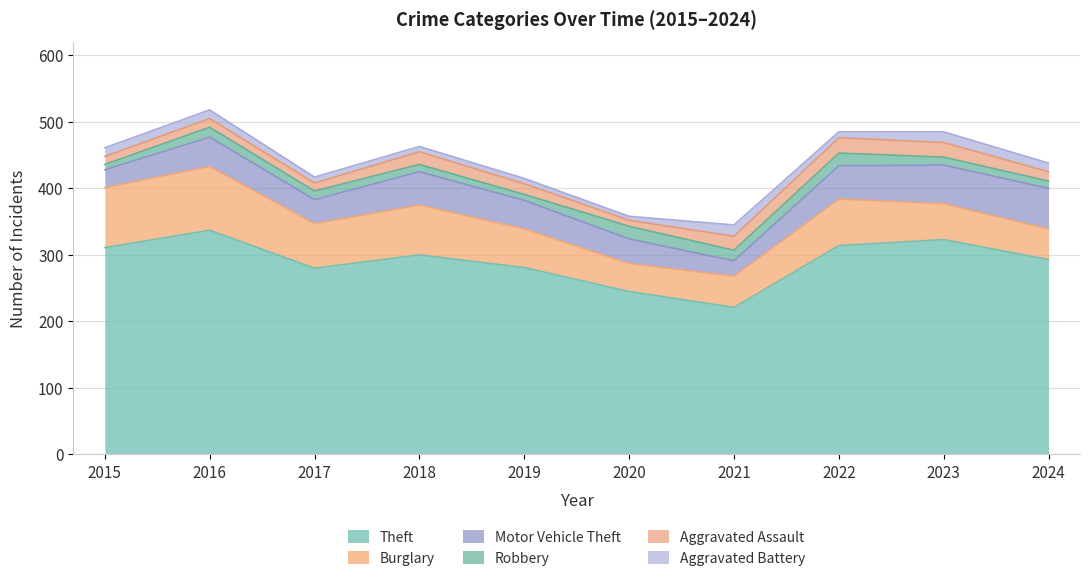

How many lines are shown in the chart?

6